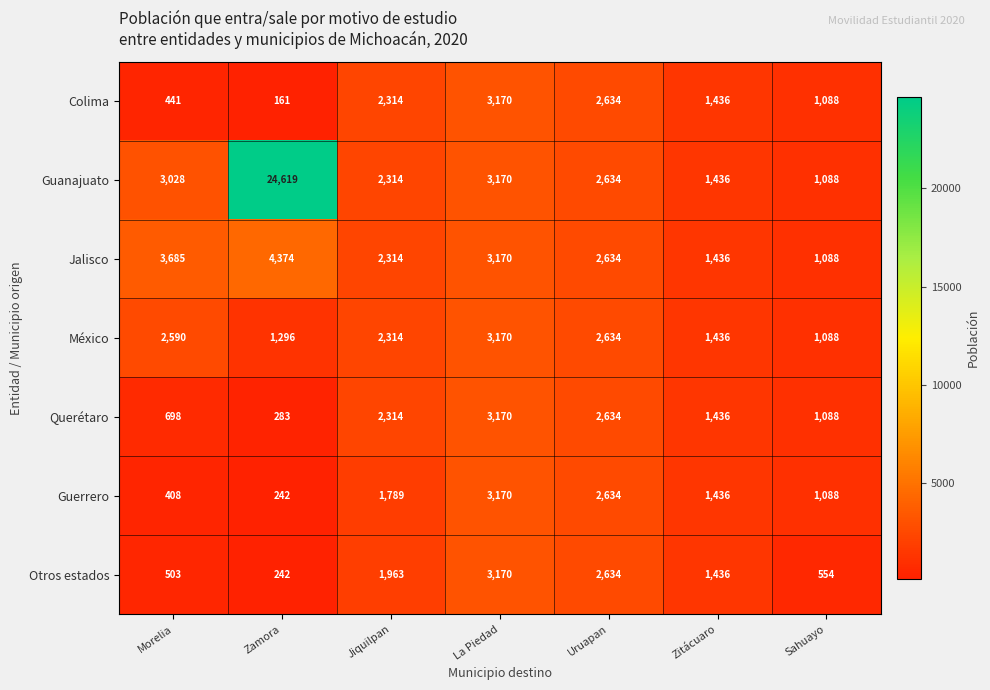

Is it true that México equals 1296 at Zamora?

True